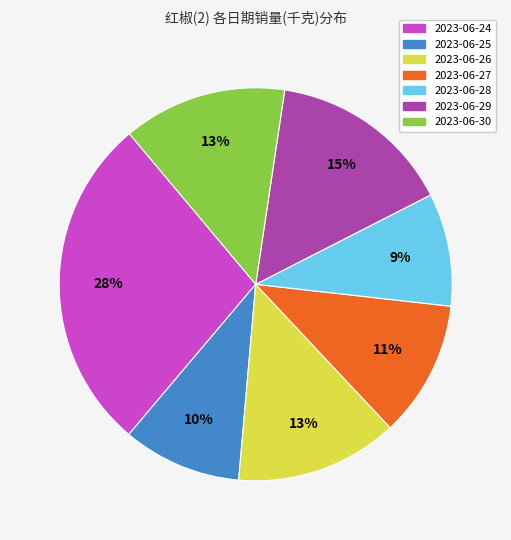

Which slice is the largest?

2023-06-24